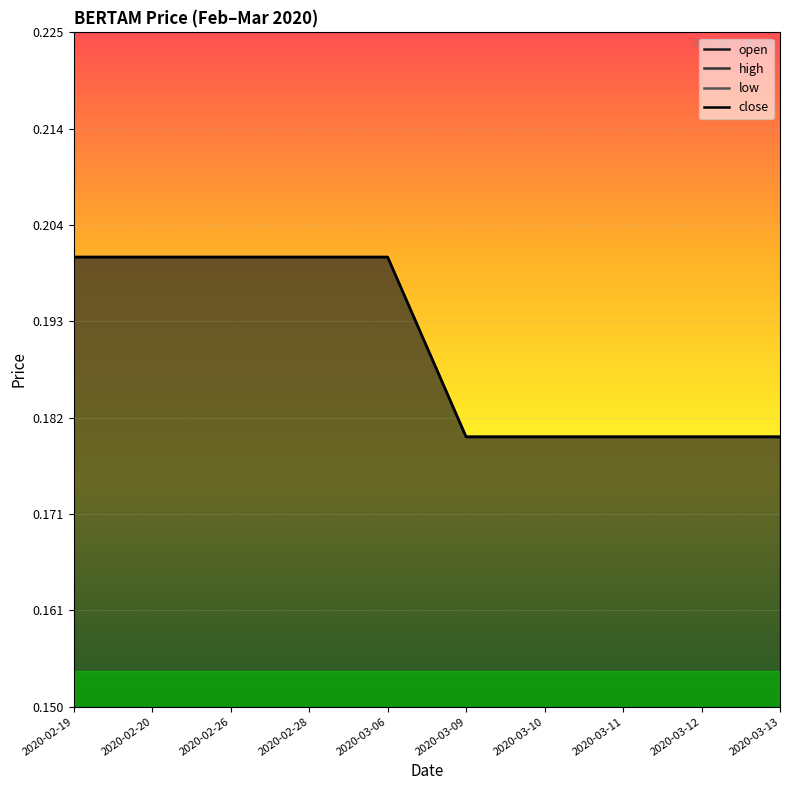

What is the sum of all low values?

1.9